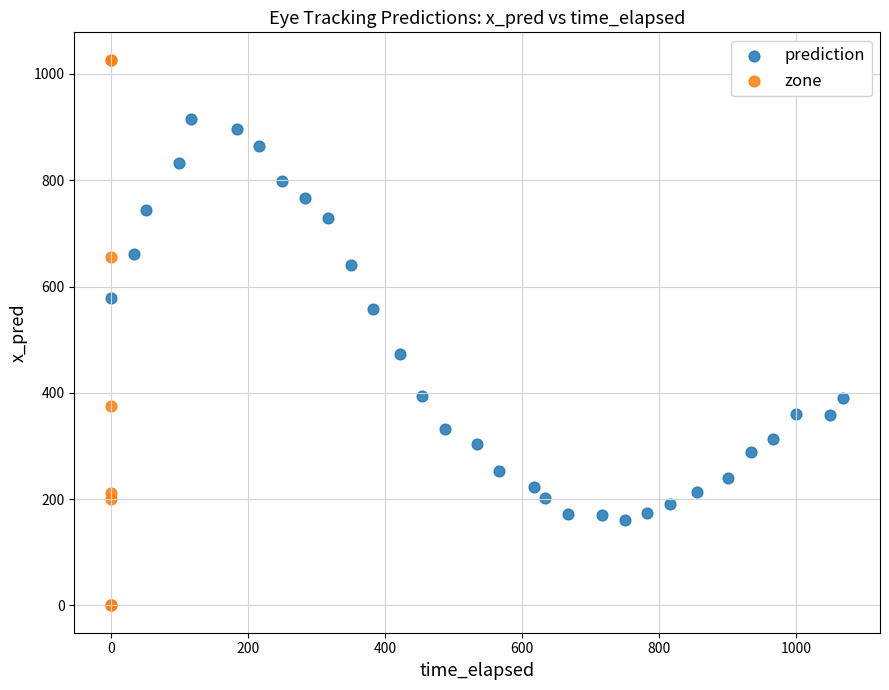

Which series contains the lowest Y value?

zone